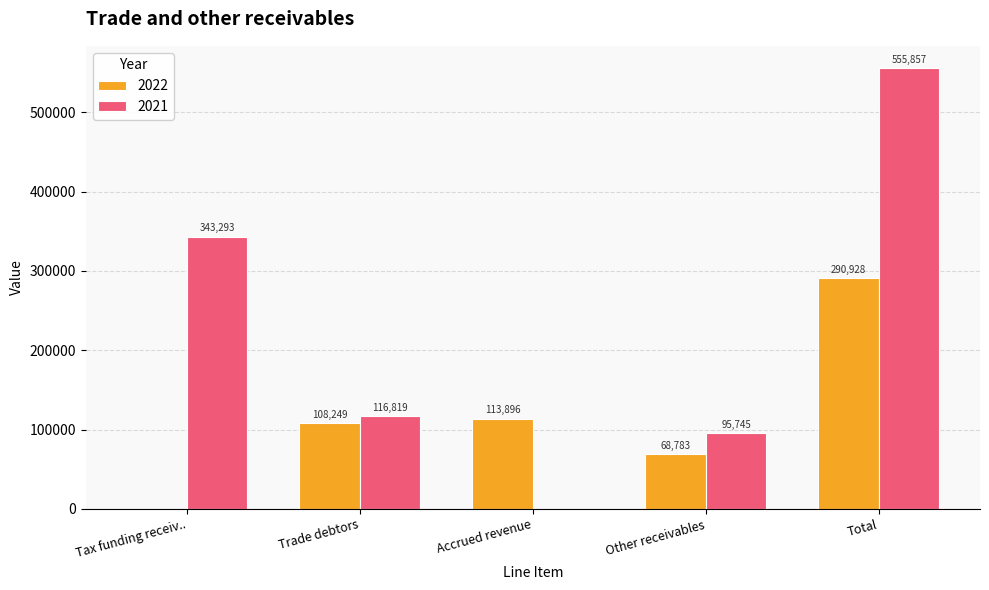

Is it true that 2022 equals 407817 at Total?

False